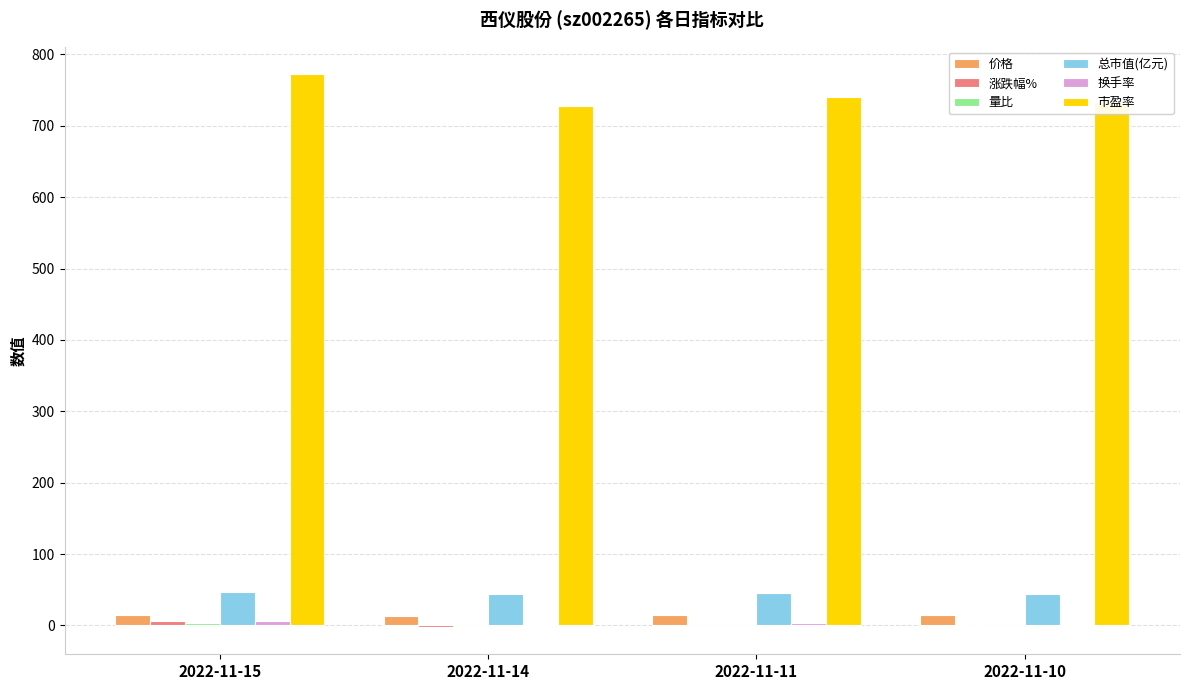

What is the greatest value displayed?

772.3